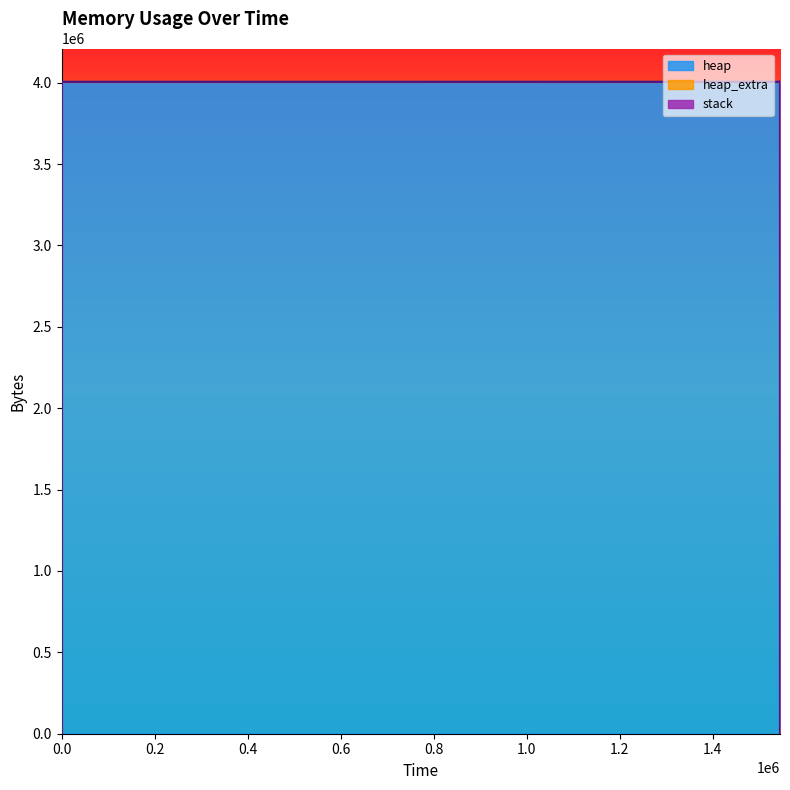

How many data points in heap_extra are above 46?

6